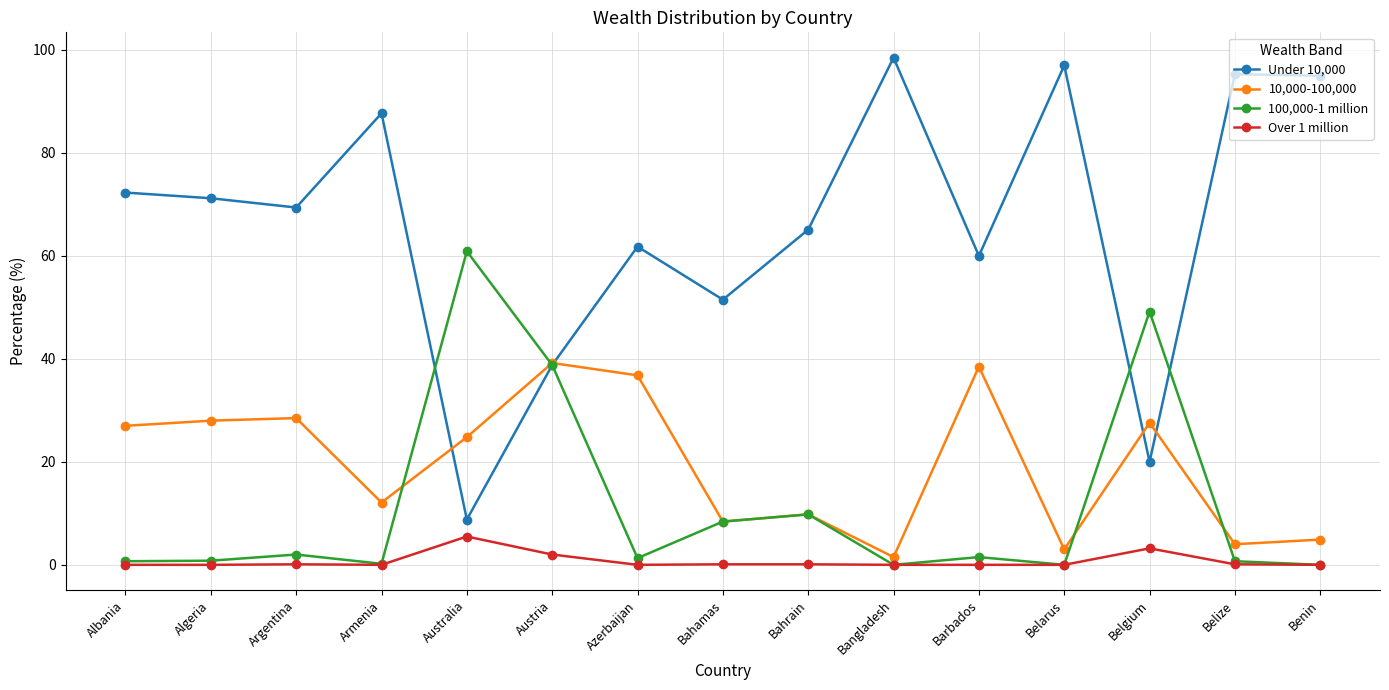

How many values in the Under 10,000 series exceed 69?

8